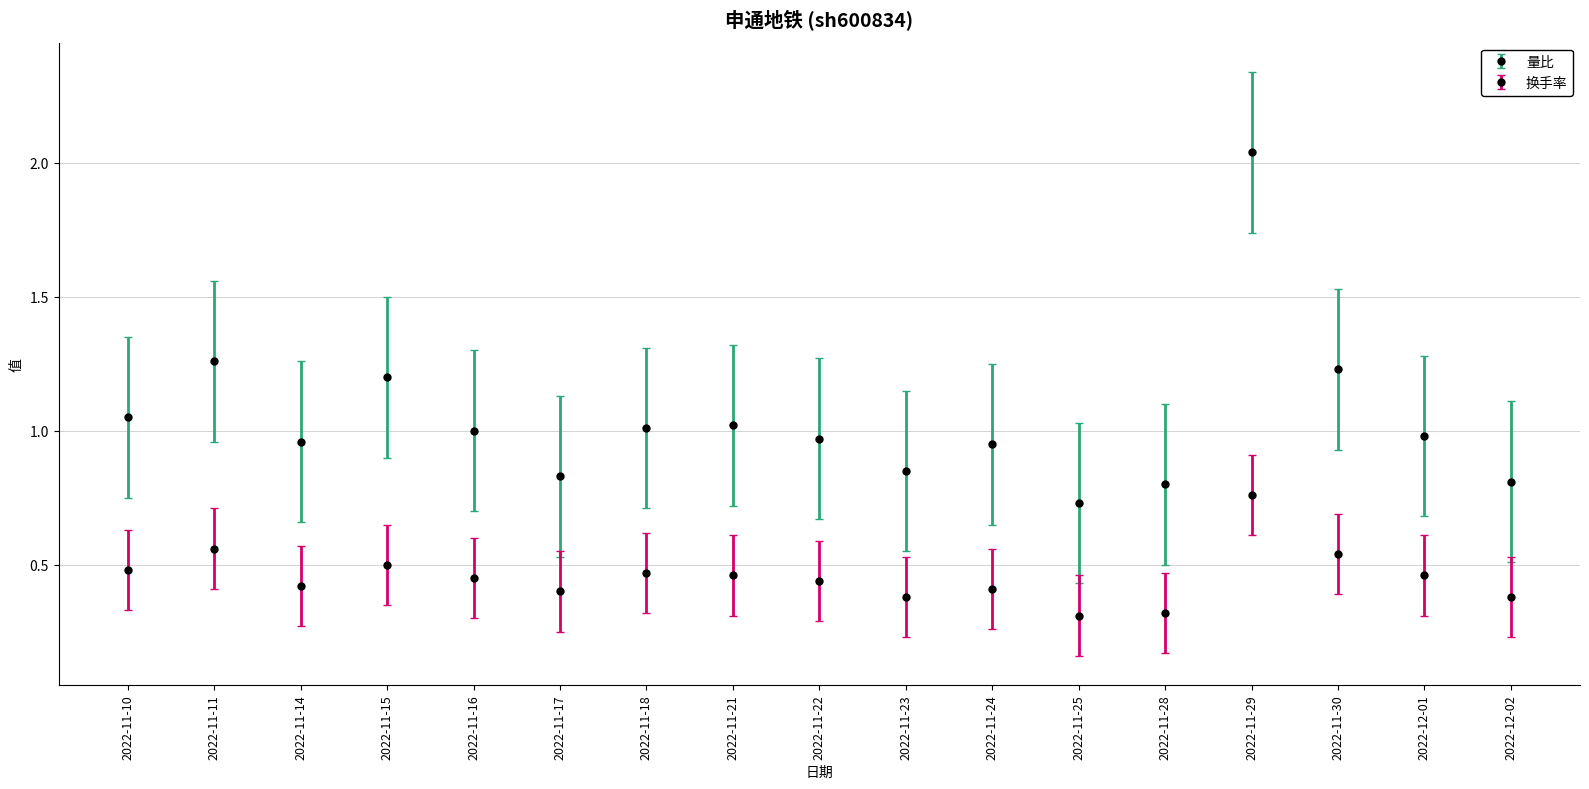

Between 2022-11-10 and 2022-11-29, which series saw the biggest shift?

量比